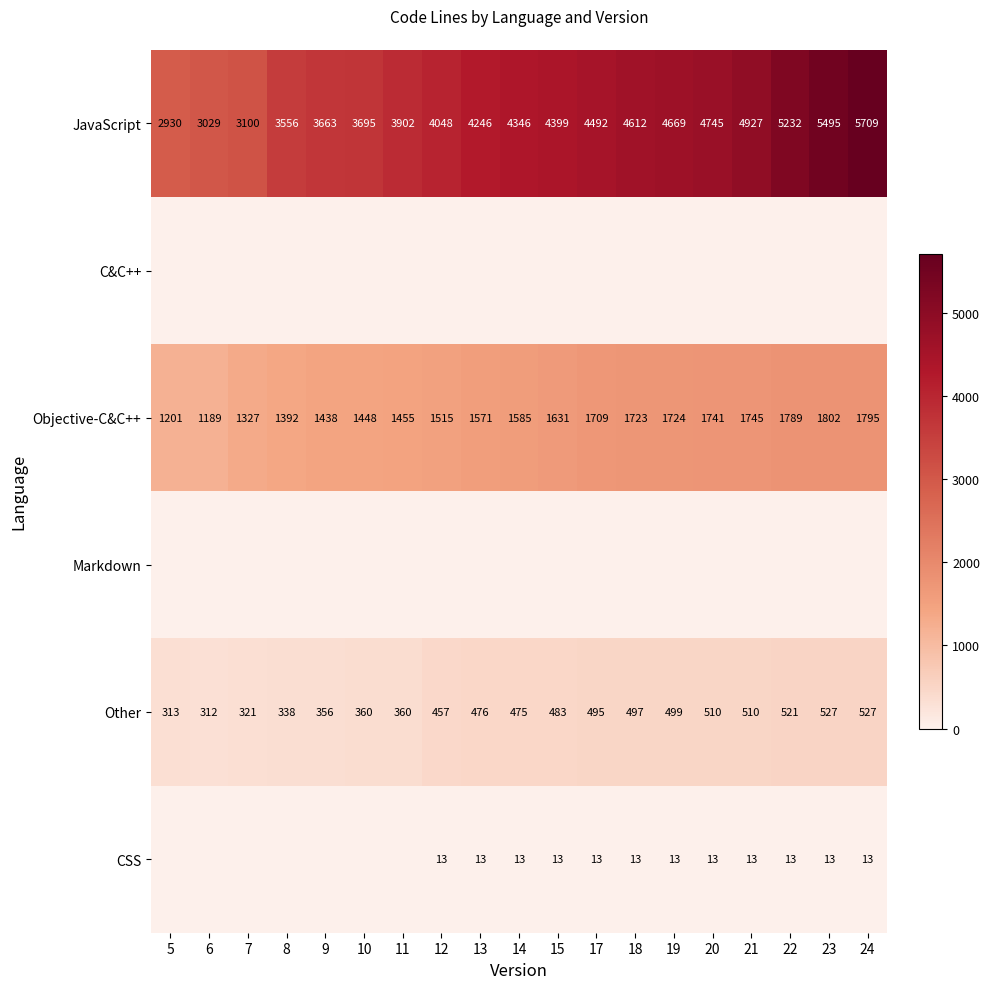

Which category has the lowest value in the JavaScript series?

5